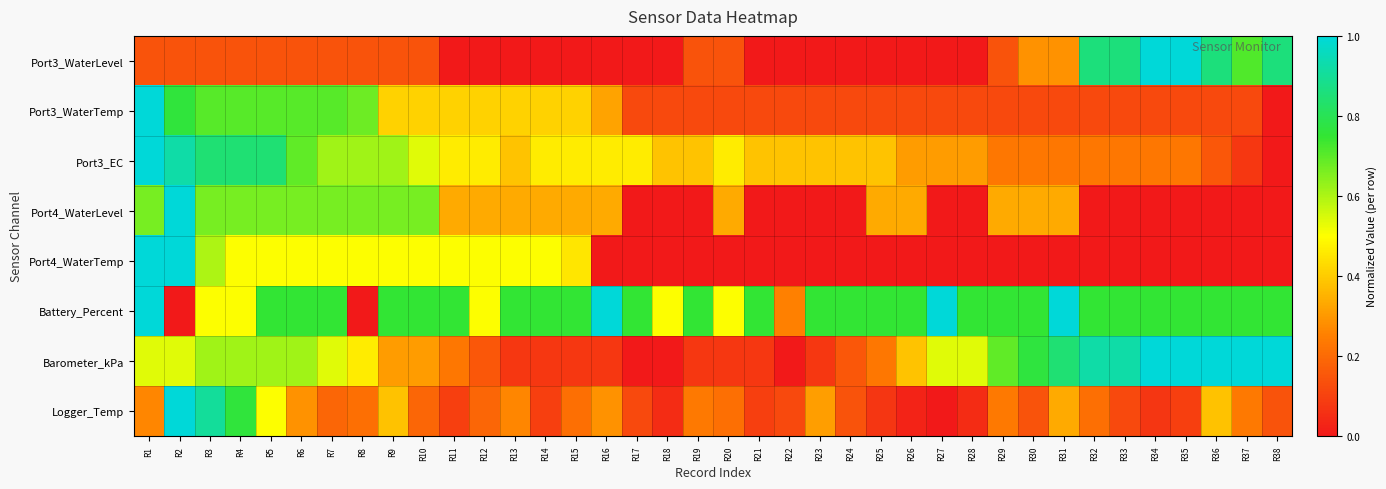

Which series changed the most between R19 and R25?

Port4_WaterLevel